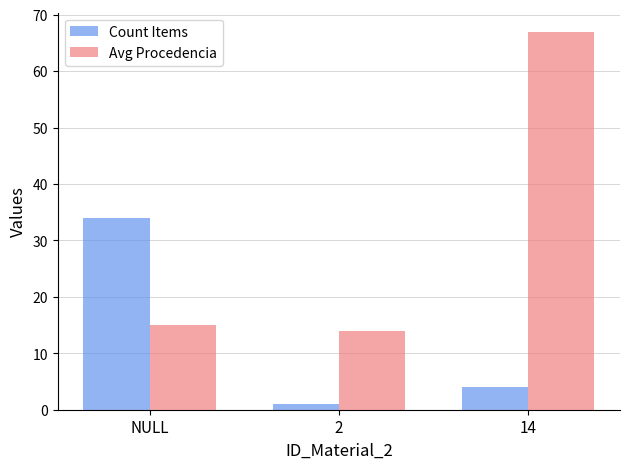

Between 2 and 14, which series saw the biggest shift?

Avg Procedencia